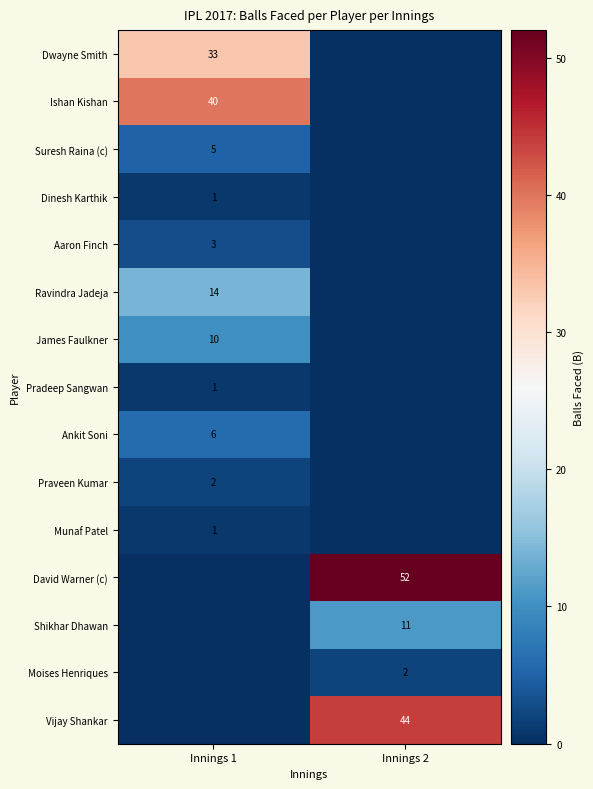

Is the value of Pradeep Sangwan at Innings 1 greater than the value of Praveen Kumar at Innings 1?

No